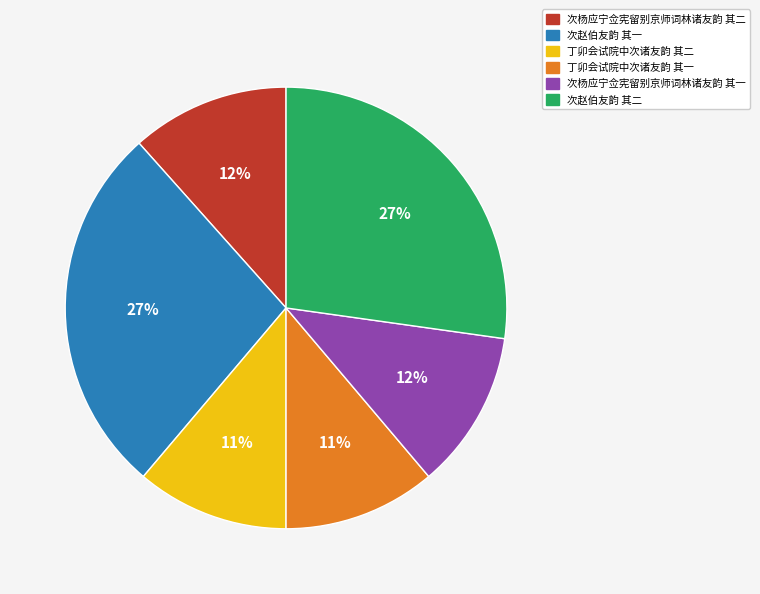

Does 次杨应宁佥宪留别京师词林诸友韵 其一 represent more than half of the total?

No